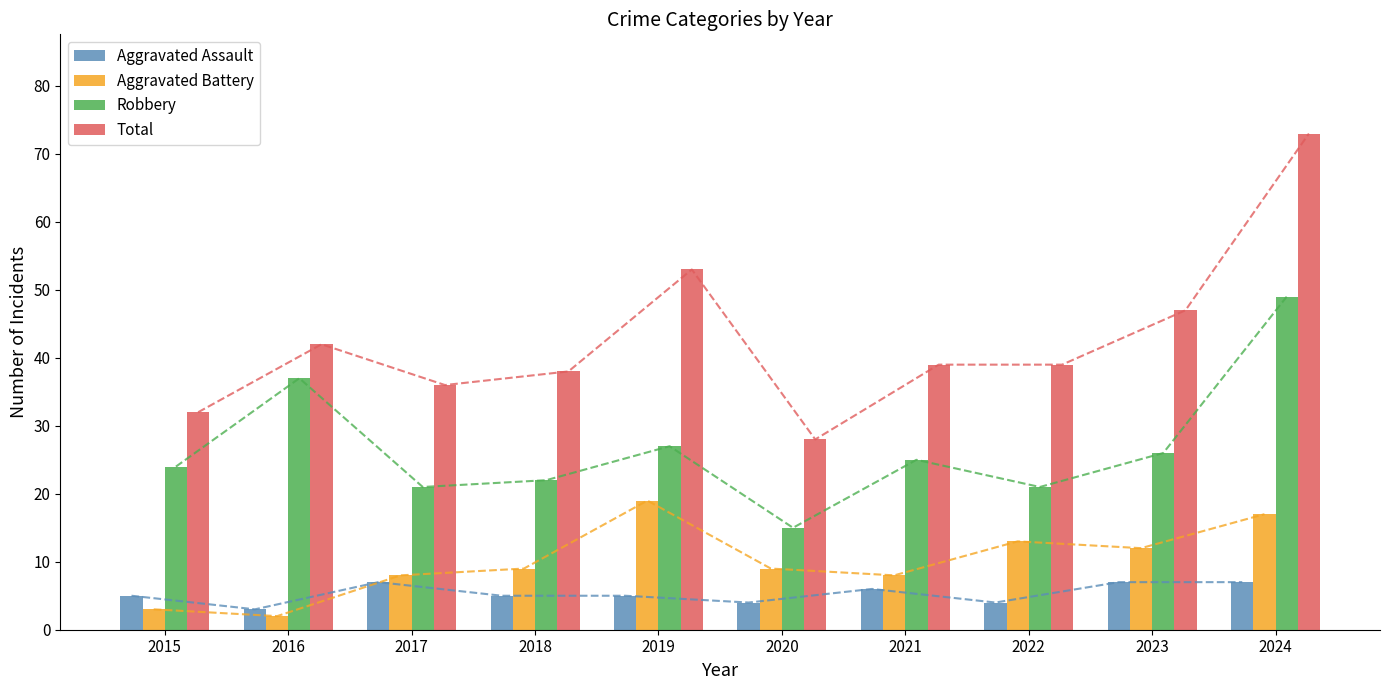

Count the Aggravated Assault values in the range 4 to 7.

9